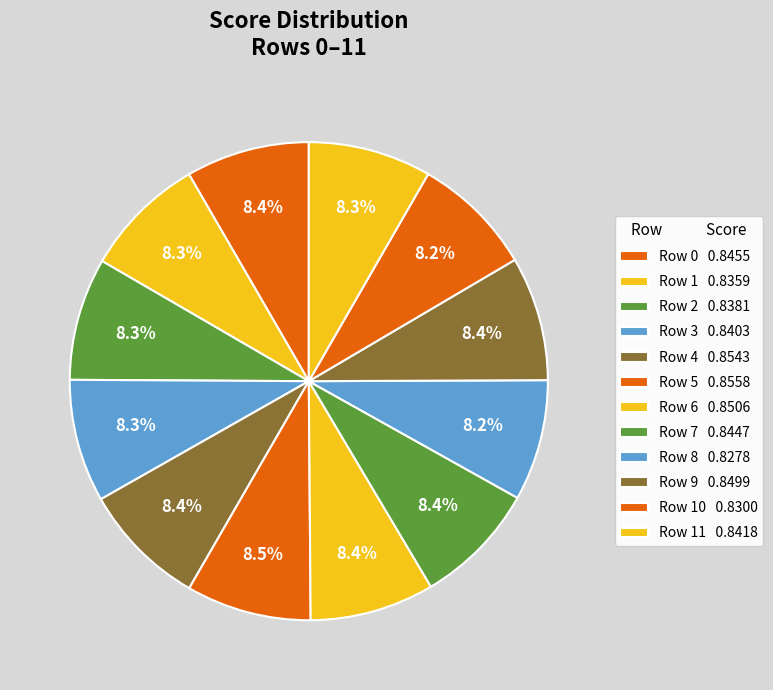

How many segments does this pie chart have?

12